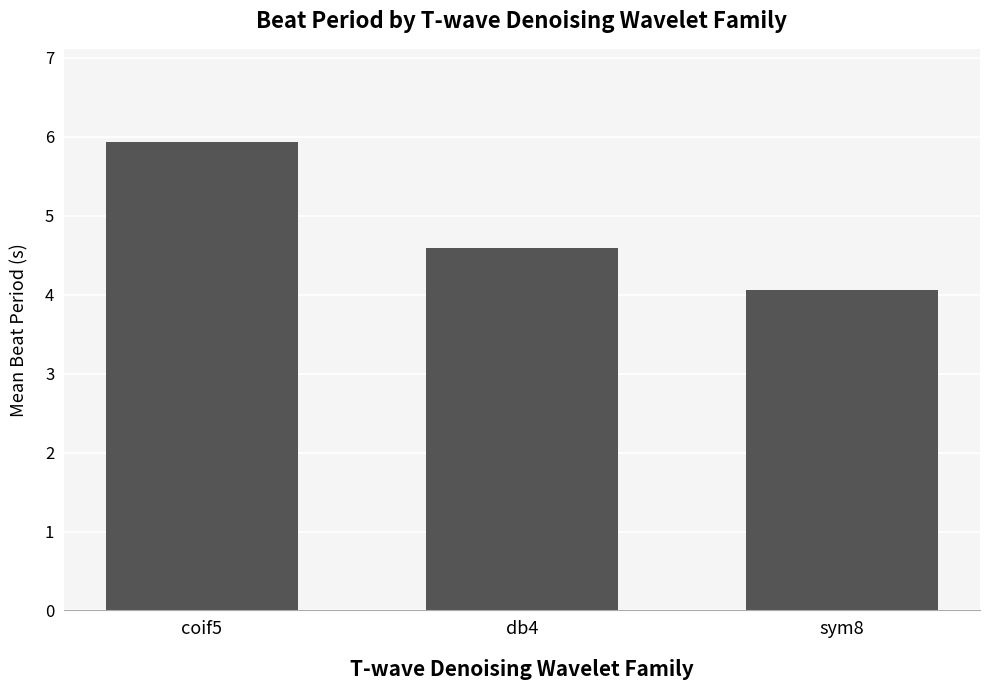

List the labels in order of value, largest first.

coif5, db4, sym8